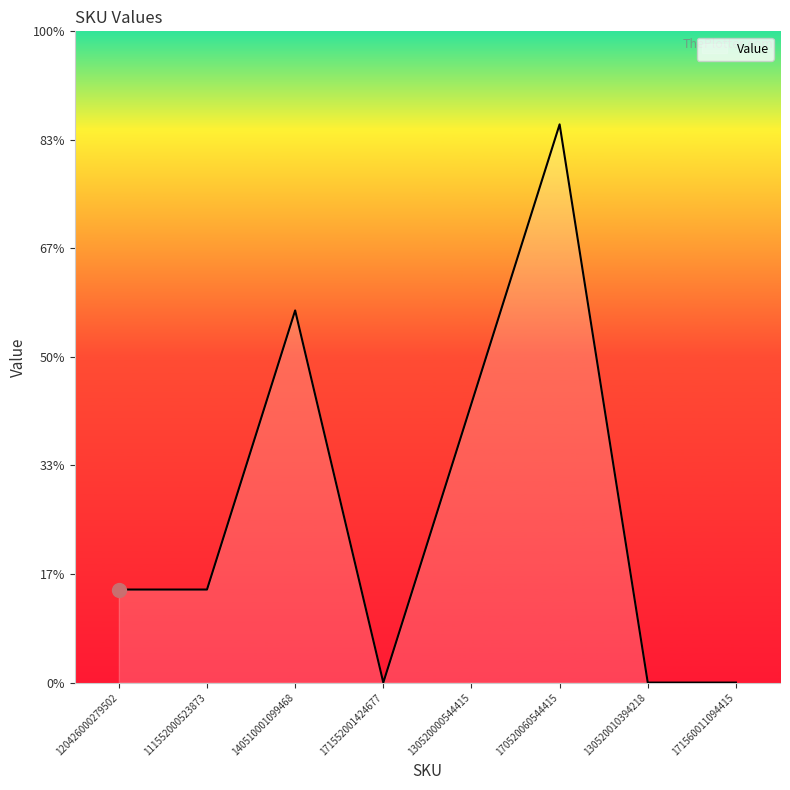

What is the difference between the maximum and minimum values?

6